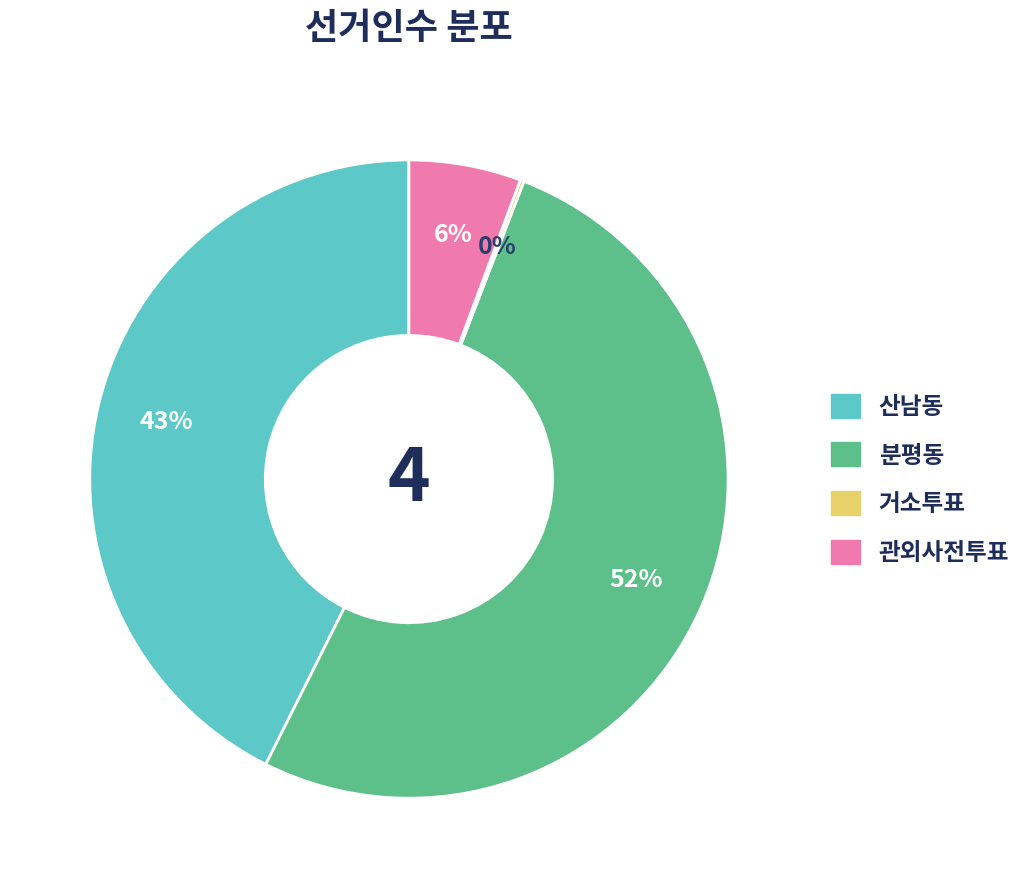

What is the largest slice in the pie chart?

분평동